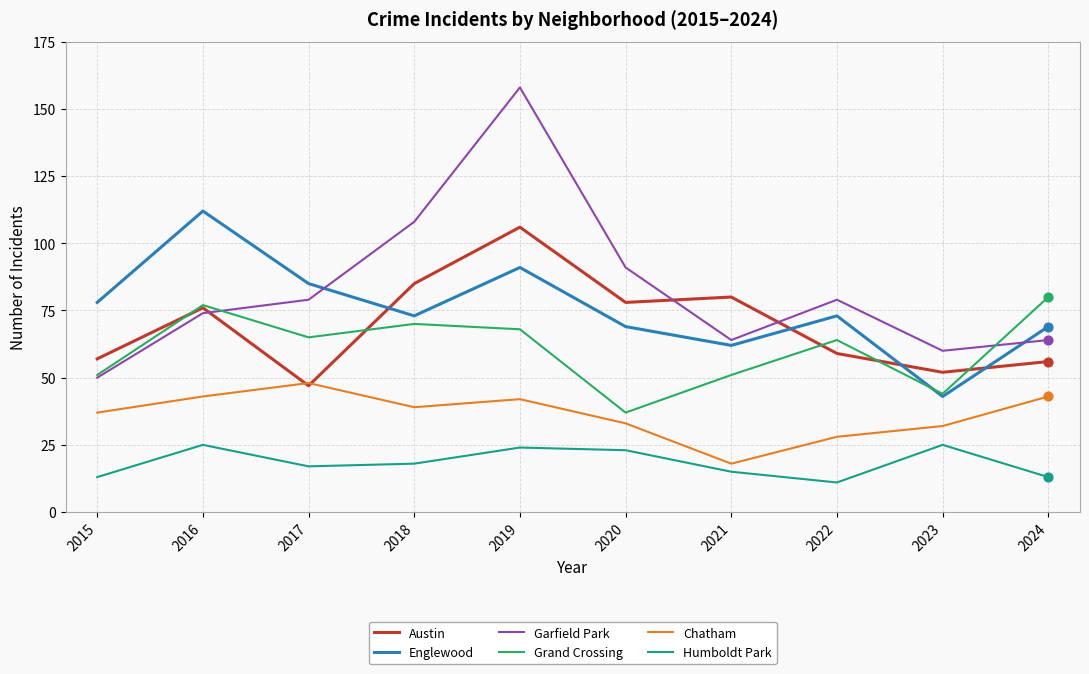

Which series has the largest total across all categories?

Garfield Park